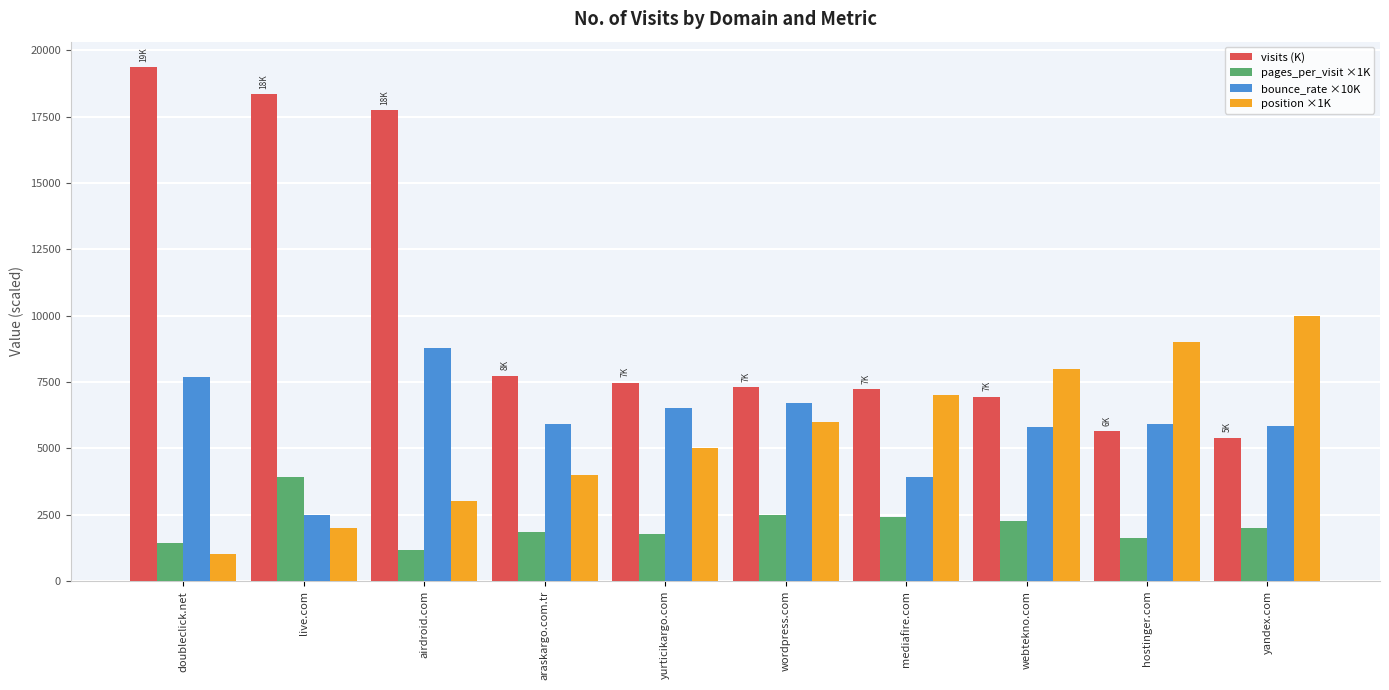

What is the total value across all series at mediafire.com?

20564.8